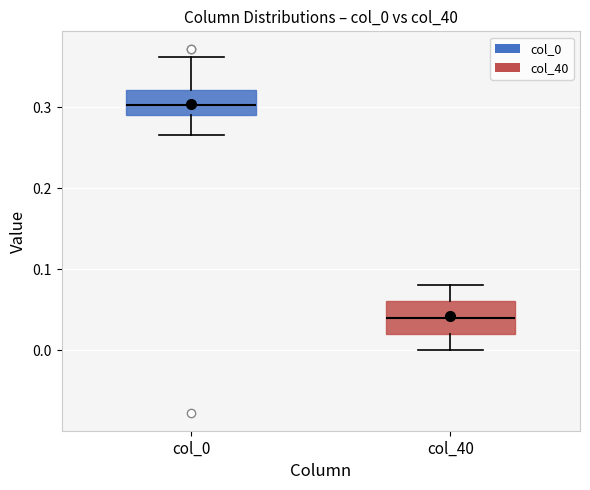

Which box has the highest median line?

col_0